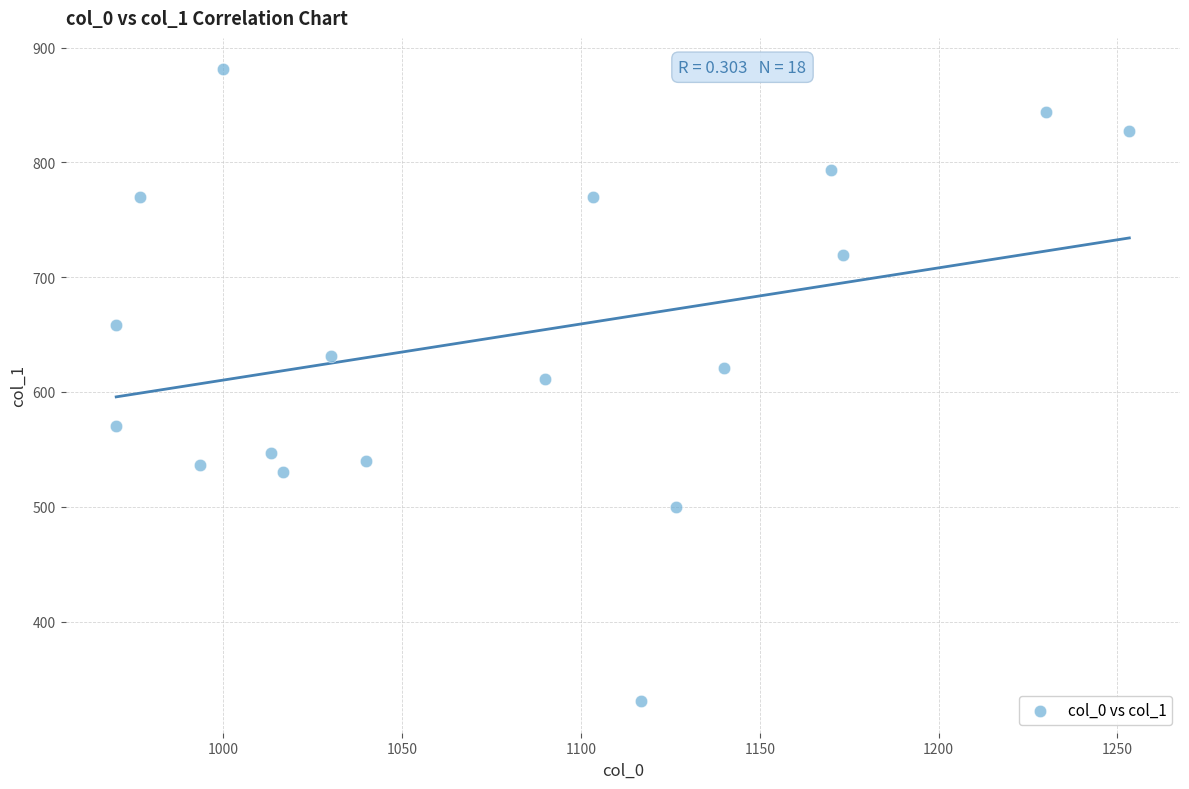

What is the range of X values (max minus min)?

283.3